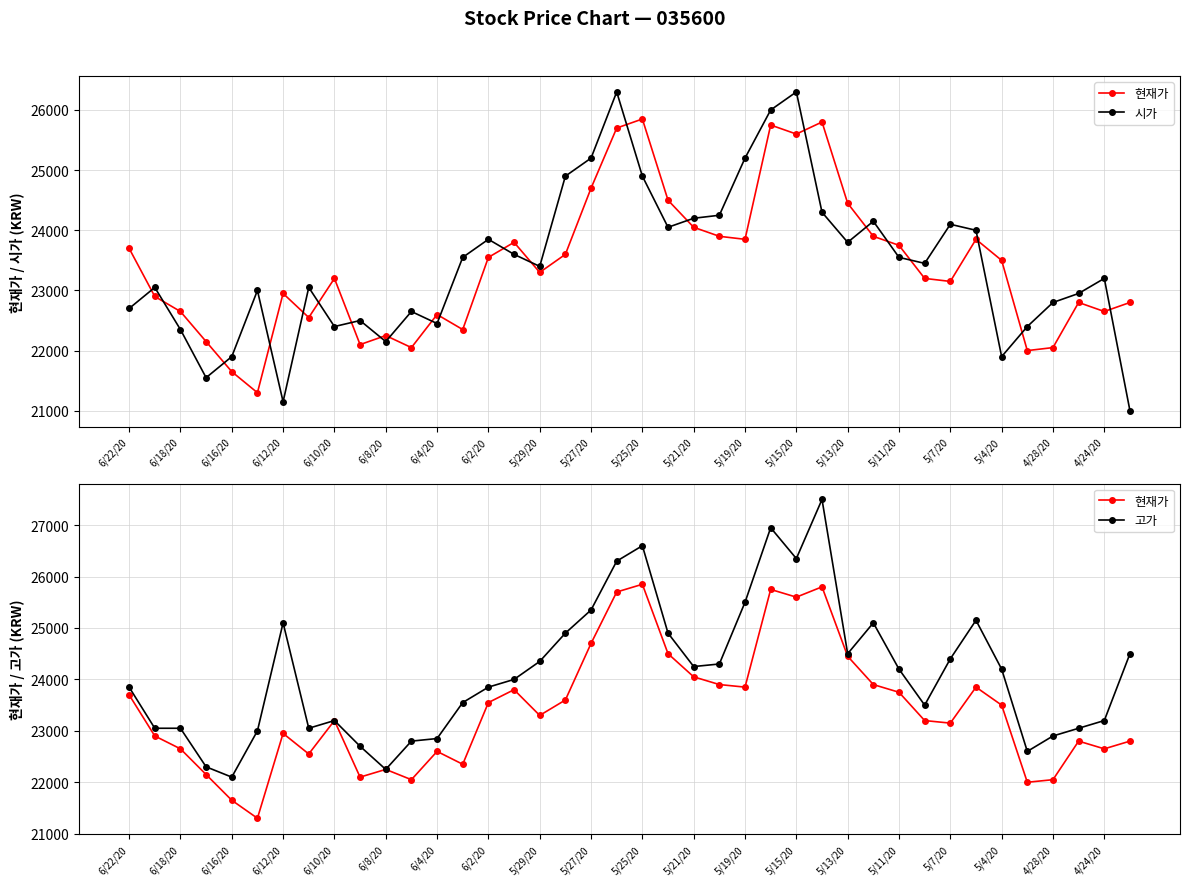

True or false: 현재가 and 고가 intersect in this chart.

False